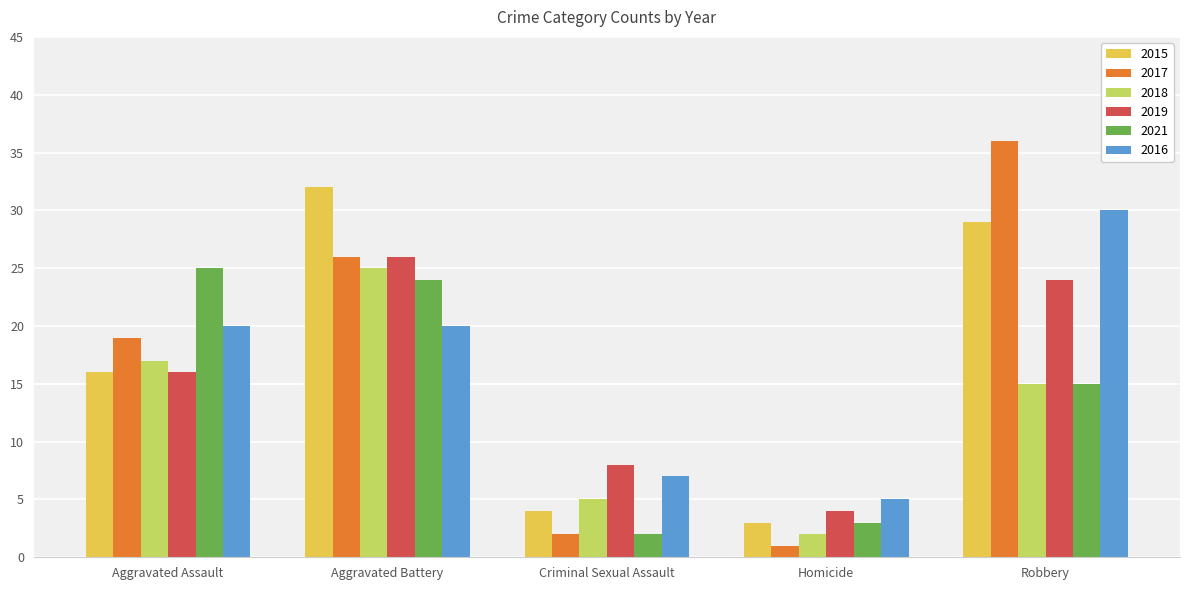

What position from the right is Criminal Sexual Assault?

3